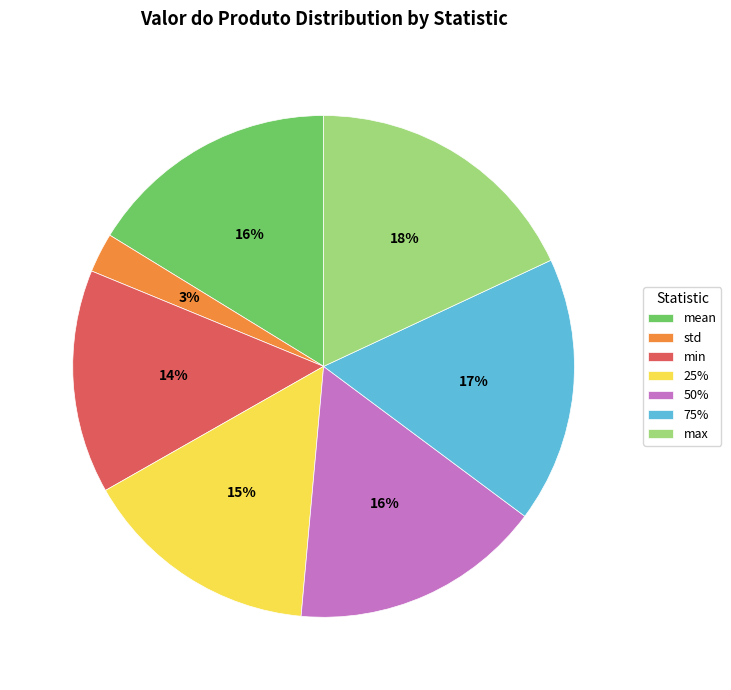

How many segments does this pie chart have?

7